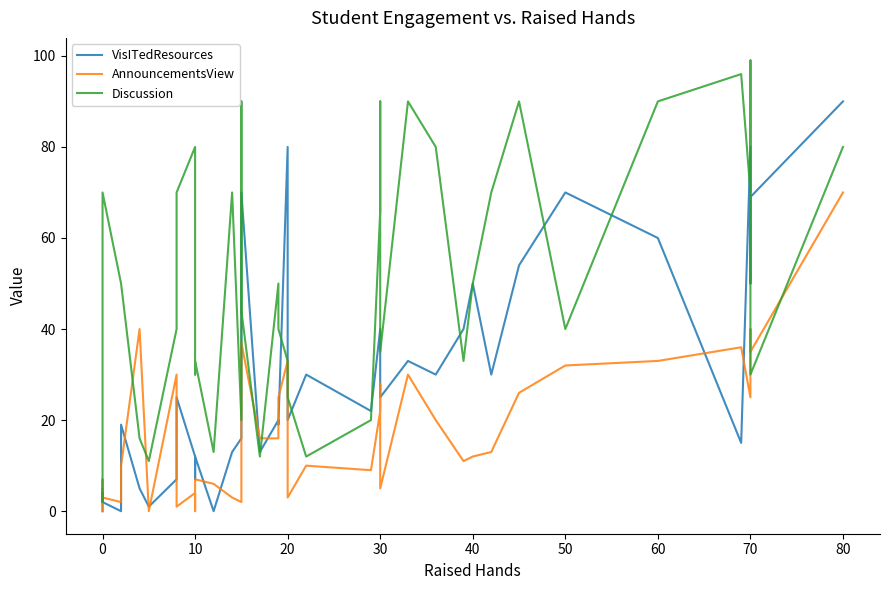

What is the total value across all series at 20?

52